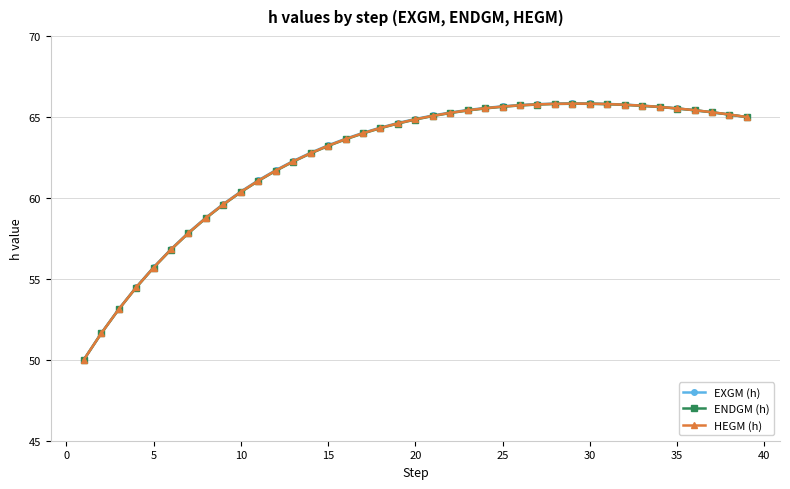

Rank the series by their average value, from lowest to highest.

ENDGM (h), HEGM (h), EXGM (h)